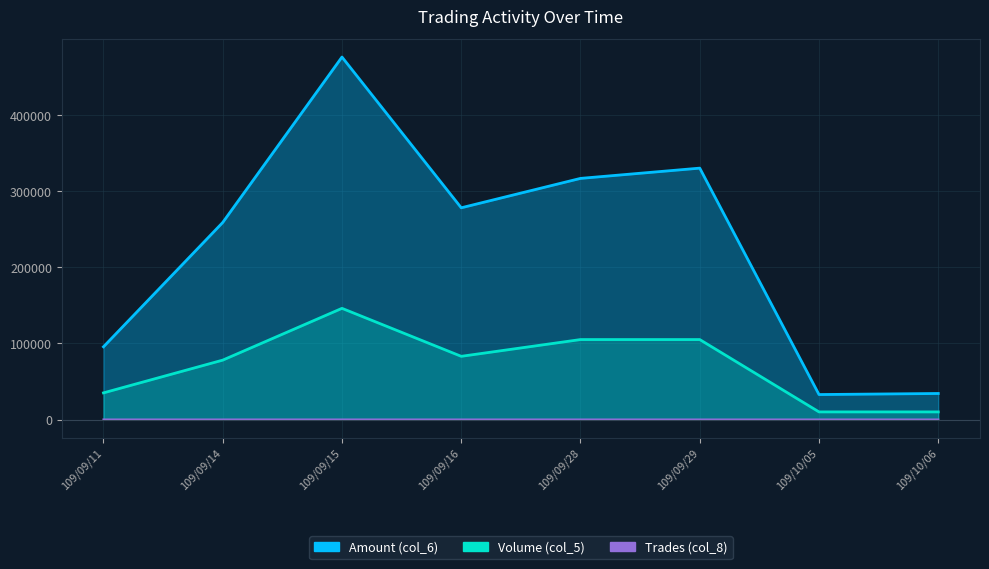

At which category is the sum across all series the highest?

109/09/15